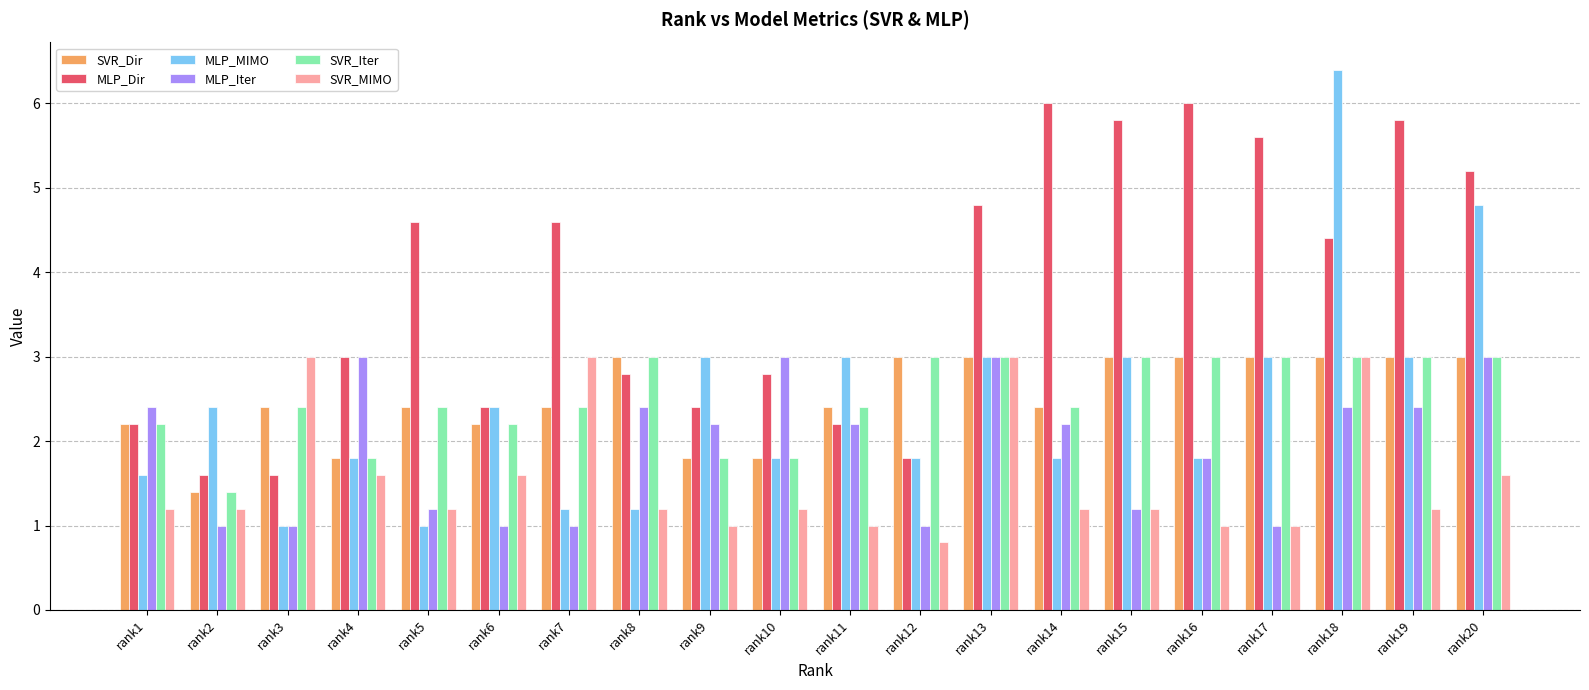

Is it true that SVR_Iter equals 2.4 at rank7?

True